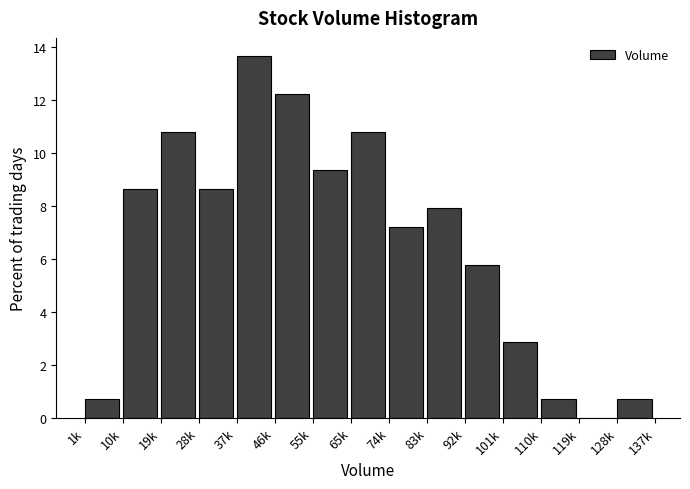

Reading right to left, what are all the values shown in this chart?

128k=0.7	119k=0.0	110k=0.7	101k=2.9	92k=5.8	83k=7.9	74k=7.2	65k=10.8	55k=9.4	46k=12.2	37k=13.7	28k=8.6	19k=10.8	10k=8.6	1k=0.7